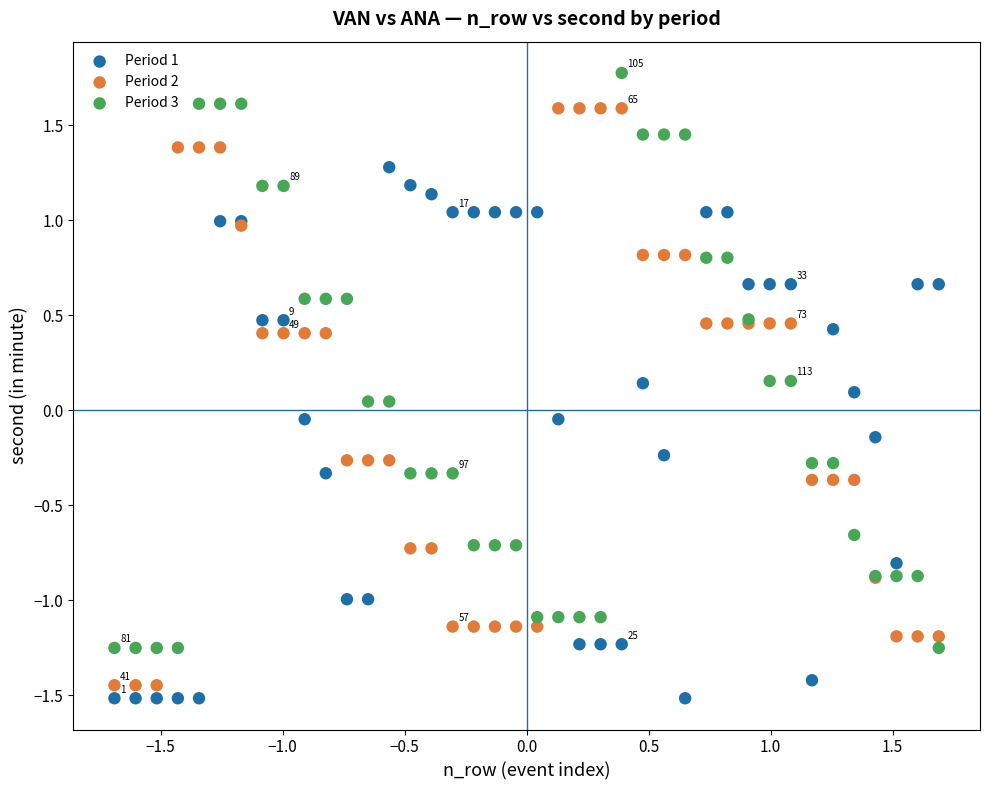

What is the X range (max minus min) for the scatter plot?

3.4